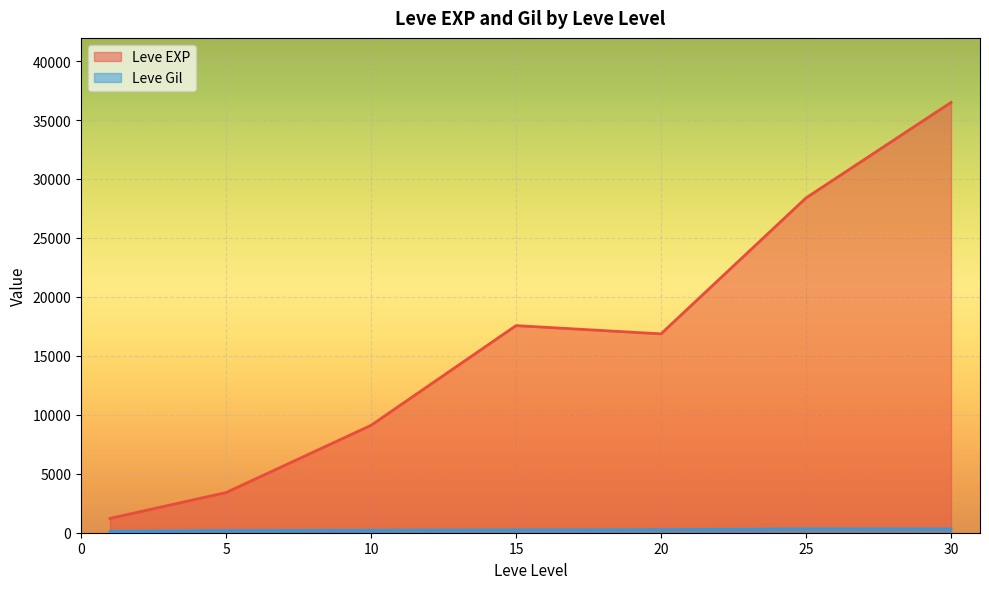

Between 5 and 5, which is larger?

5